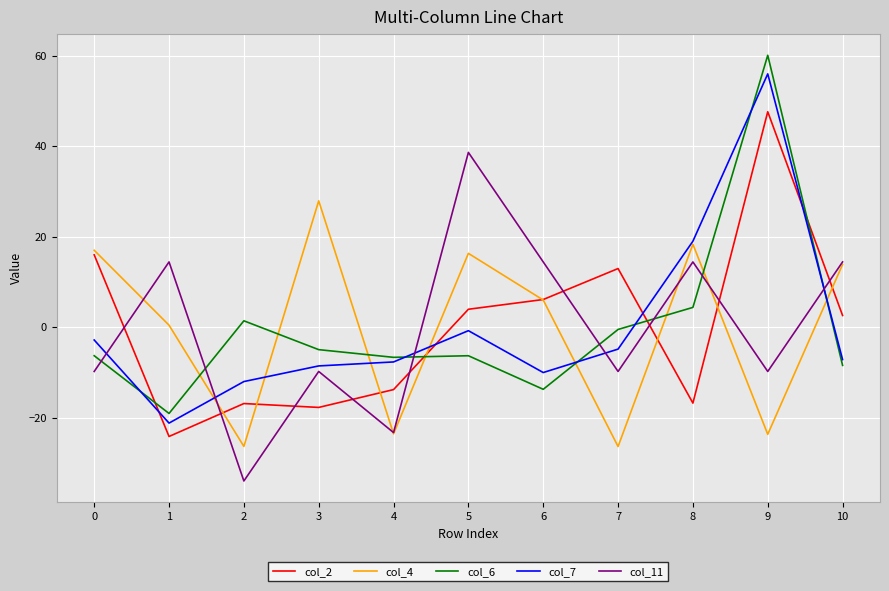

At which category does col_11 reach its first local valley?

2